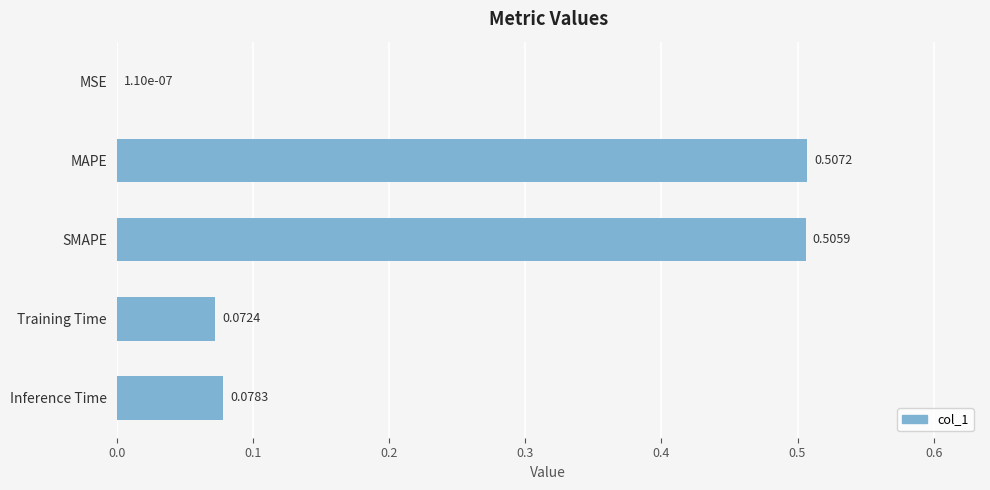

Which has a higher value, MAPE or Inference Time?

MAPE